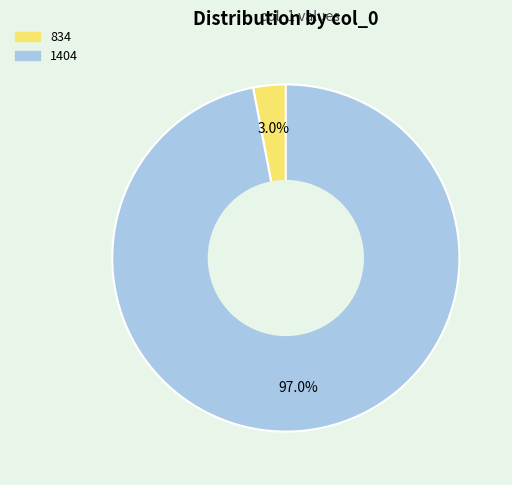

Which has a higher value, 1404 or 834?

1404